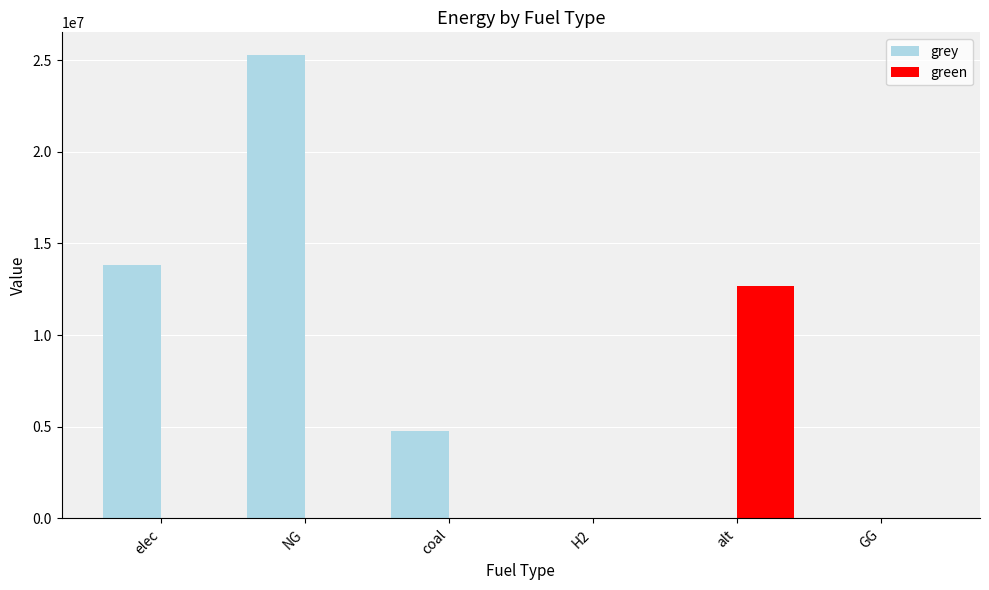

What is the spread (max minus min) of values at coal?

4785736.7